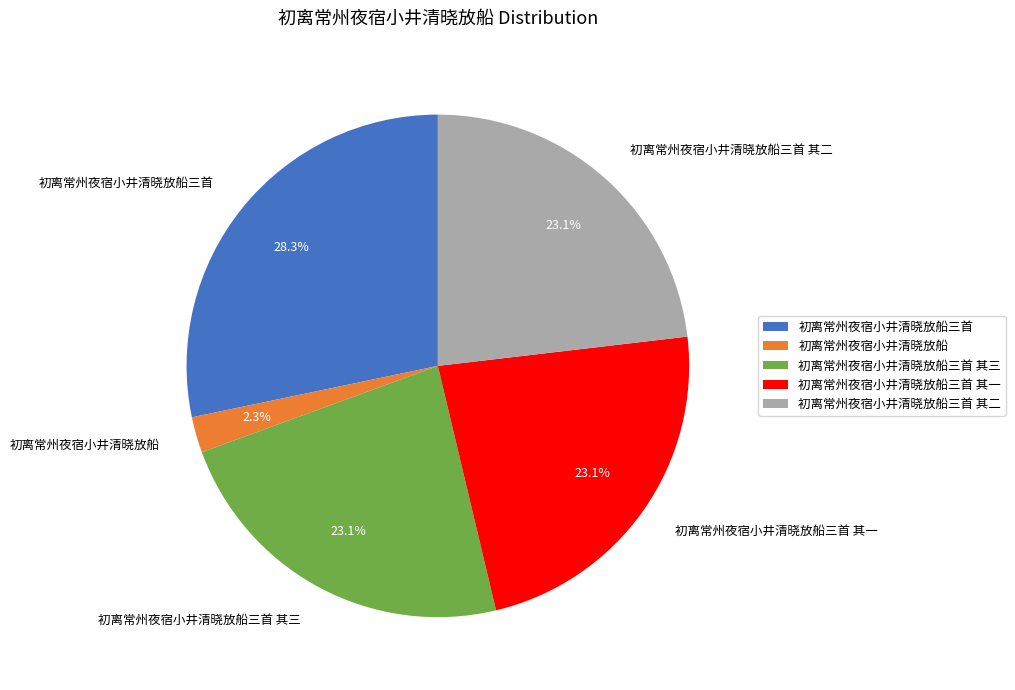

How much of the chart is everything except 初离常州夜宿小井清晓放船三首?

71.7%